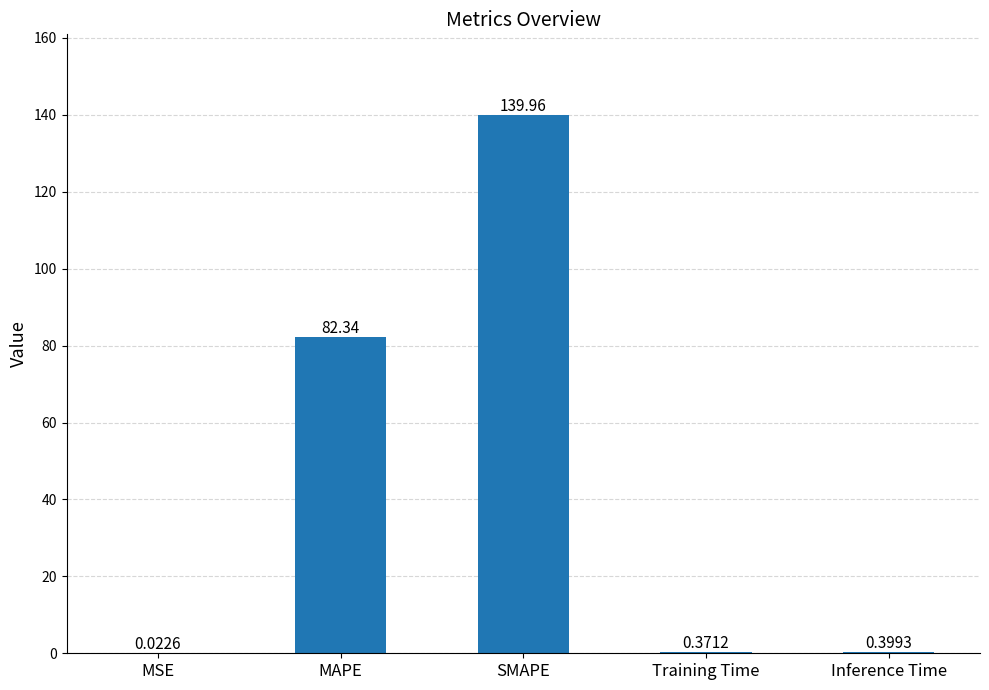

Between Inference Time and SMAPE, which is larger?

SMAPE